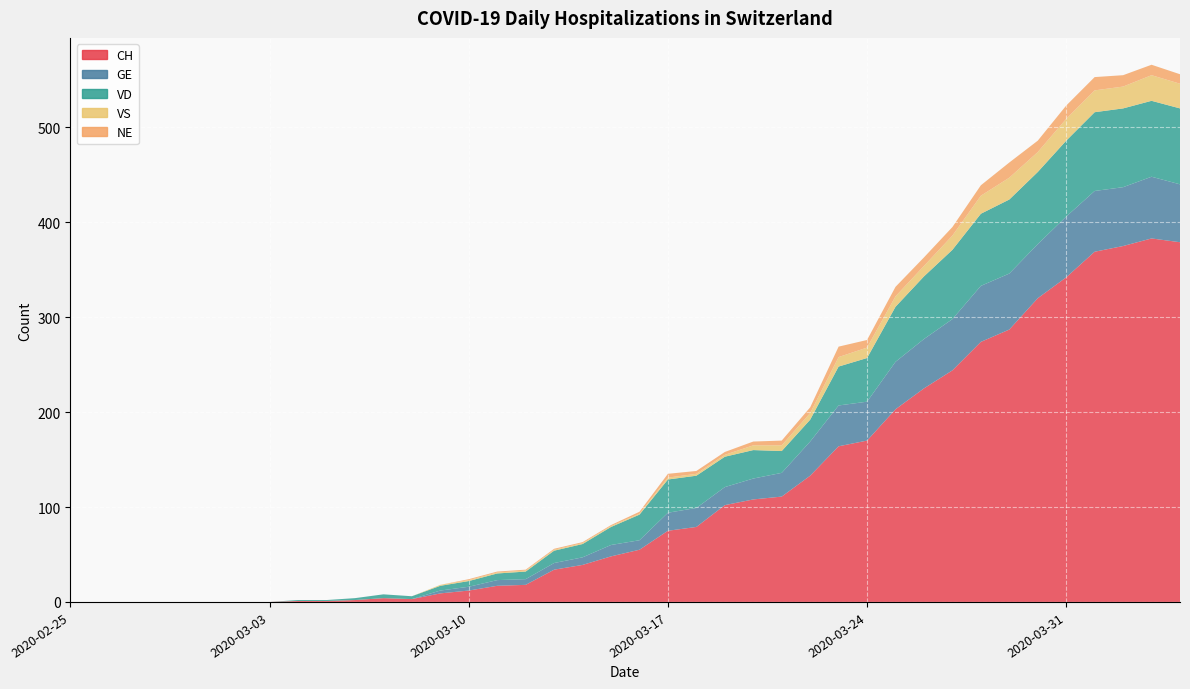

Reading left to right, what are all the values shown in this chart?

CH: 2020-02-25=0	2020-02-26=0	2020-02-27=0	2020-02-28=0	2020-02-29=0	2020-03-01=0	2020-03-02=0	2020-03-03=0	2020-03-04=1	2020-03-05=1	2020-03-06=2	2020-03-07=4	2020-03-08=3	2020-03-09=9	2020-03-10=12	2020-03-11=17	2020-03-12=18	2020-03-13=34	2020-03-14=39	2020-03-15=48	2020-03-16=55	2020-03-17=75	2020-03-18=79	2020-03-19=102	2020-03-20=108	2020-03-21=111	2020-03-22=133	2020-03-23=164	2020-03-24=170	2020-03-25=203	2020-03-26=225	2020-03-27=244	2020-03-28=274	2020-03-29=287	2020-03-30=320	2020-03-31=342	2020-04-01=369	2020-04-02=375	2020-04-03=383	2020-04-04=379
GE: 2020-02-25=0	2020-02-26=0	2020-02-27=0	2020-02-28=0	2020-02-29=0	2020-03-01=0	2020-03-02=0	2020-03-03=0	2020-03-04=0	2020-03-05=0	2020-03-06=0	2020-03-07=0	2020-03-08=0	2020-03-09=3	2020-03-10=4	2020-03-11=6	2020-03-12=6	2020-03-13=7	2020-03-14=8	2020-03-15=12	2020-03-16=10	2020-03-17=19	2020-03-18=20	2020-03-19=19	2020-03-20=22	2020-03-21=25	2020-03-22=36	2020-03-23=43	2020-03-24=41	2020-03-25=50	2020-03-26=52	2020-03-27=54	2020-03-28=59	2020-03-29=59	2020-03-30=57	2020-03-31=64	2020-04-01=64	2020-04-02=62	2020-04-03=65	2020-04-04=61
VD: 2020-02-25=0	2020-02-26=0	2020-02-27=0	2020-02-28=0	2020-02-29=0	2020-03-01=0	2020-03-02=0	2020-03-03=0	2020-03-04=1	2020-03-05=1	2020-03-06=2	2020-03-07=4	2020-03-08=3	2020-03-09=5	2020-03-10=6	2020-03-11=7	2020-03-12=8	2020-03-13=13	2020-03-14=14	2020-03-15=19	2020-03-16=27	2020-03-17=35	2020-03-18=34	2020-03-19=32	2020-03-20=30	2020-03-21=23	2020-03-22=23	2020-03-23=41	2020-03-24=46	2020-03-25=58	2020-03-26=66	2020-03-27=73	2020-03-28=76	2020-03-29=78	2020-03-30=76	2020-03-31=80	2020-04-01=83	2020-04-02=83	2020-04-03=80	2020-04-04=80
VS: 2020-02-25=0	2020-02-26=0	2020-02-27=0	2020-02-28=0	2020-02-29=0	2020-03-01=0	2020-03-02=0	2020-03-03=0	2020-03-04=0	2020-03-05=0	2020-03-06=0	2020-03-07=0	2020-03-08=0	2020-03-09=1	2020-03-10=1	2020-03-11=1	2020-03-12=1	2020-03-13=1	2020-03-14=1	2020-03-15=1	2020-03-16=1	2020-03-17=2	2020-03-18=2	2020-03-19=2	2020-03-20=5	2020-03-21=6	2020-03-22=7	2020-03-23=10	2020-03-24=11	2020-03-25=11	2020-03-26=11	2020-03-27=15	2020-03-28=19	2020-03-29=23	2020-03-30=21	2020-03-31=23	2020-04-01=23	2020-04-02=23	2020-04-03=27	2020-04-04=26
NE: 2020-02-25=0	2020-02-26=0	2020-02-27=0	2020-02-28=0	2020-02-29=0	2020-03-01=0	2020-03-02=0	2020-03-03=0	2020-03-04=0	2020-03-05=0	2020-03-06=0	2020-03-07=0	2020-03-08=0	2020-03-09=0	2020-03-10=1	2020-03-11=1	2020-03-12=1	2020-03-13=1	2020-03-14=1	2020-03-15=1	2020-03-16=2	2020-03-17=4	2020-03-18=3	2020-03-19=3	2020-03-20=4	2020-03-21=5	2020-03-22=6	2020-03-23=11	2020-03-24=8	2020-03-25=10	2020-03-26=9	2020-03-27=9	2020-03-28=11	2020-03-29=16	2020-03-30=12	2020-03-31=14	2020-04-01=14	2020-04-02=12	2020-04-03=11	2020-04-04=10